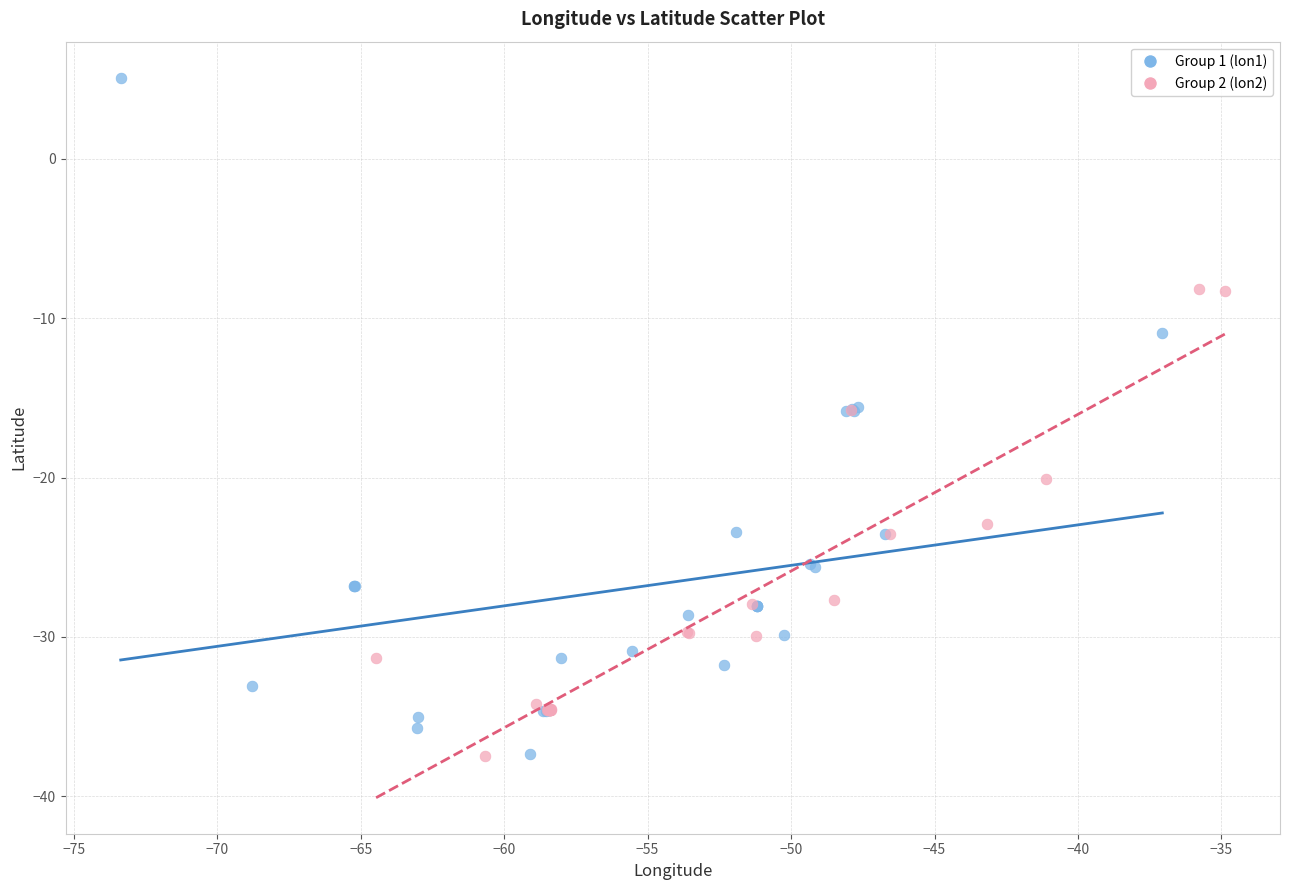

Which series has the widest spread of Y values?

Group 1 (lon1)